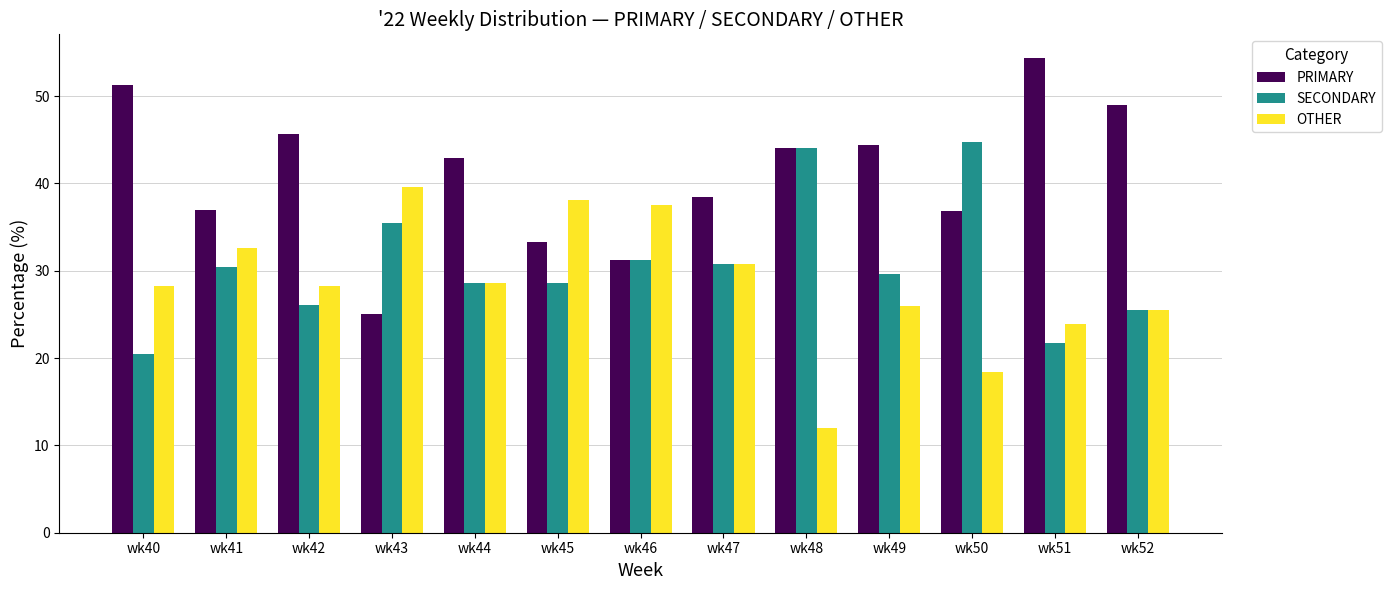

Count the number of data series in this chart.

3